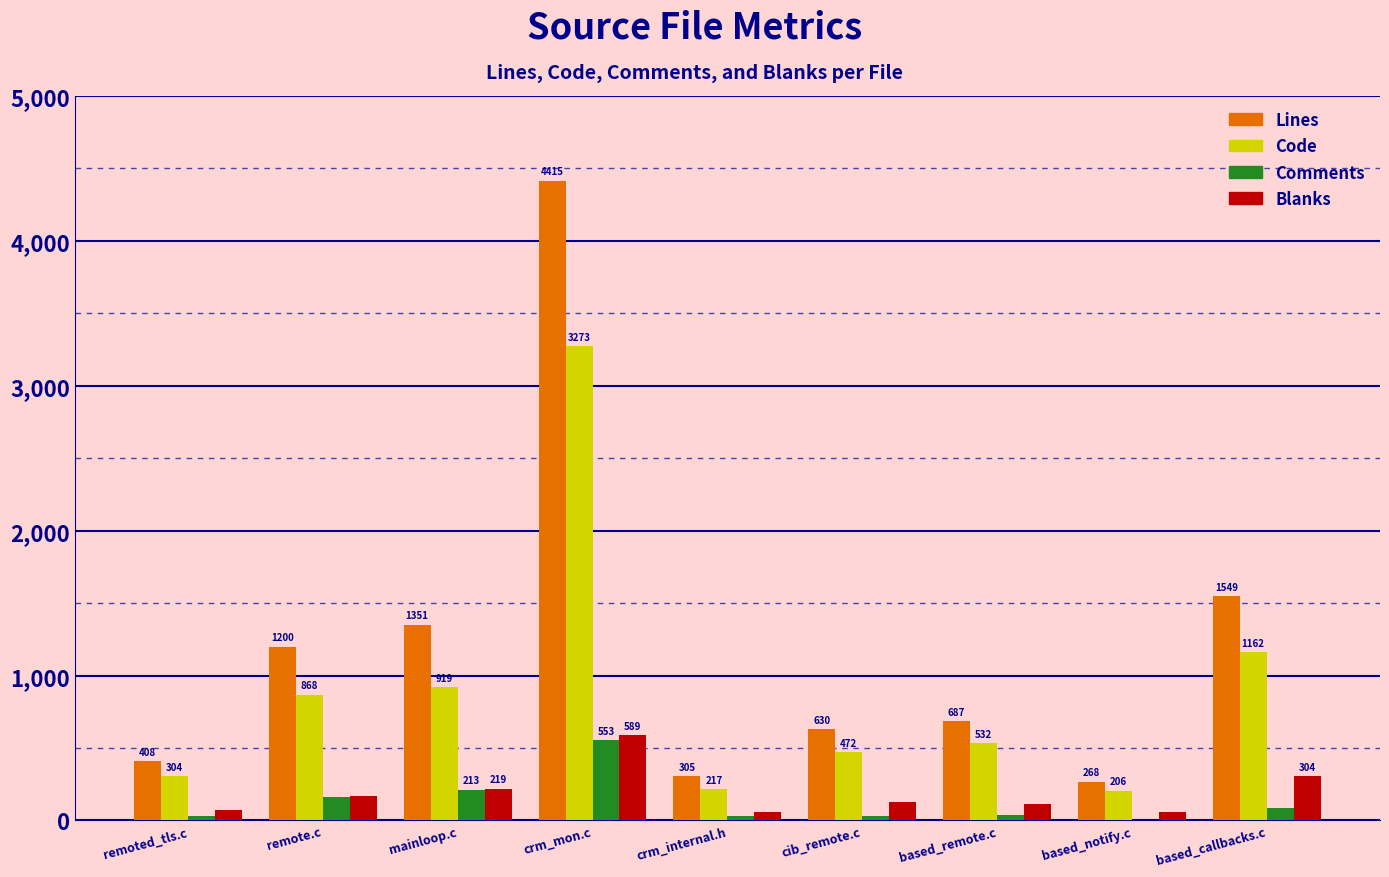

How many groups of bars are there?

9